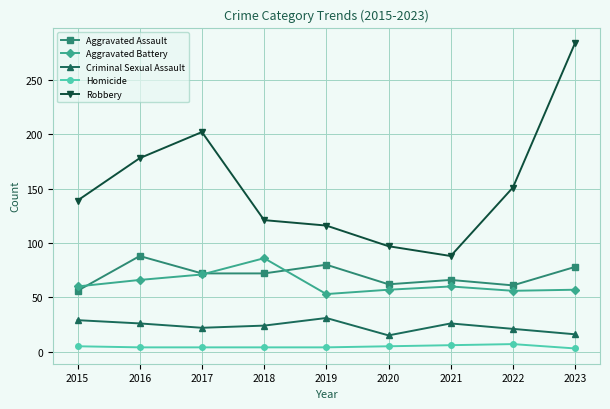

At which category does the chart reach its peak across all series?

2023